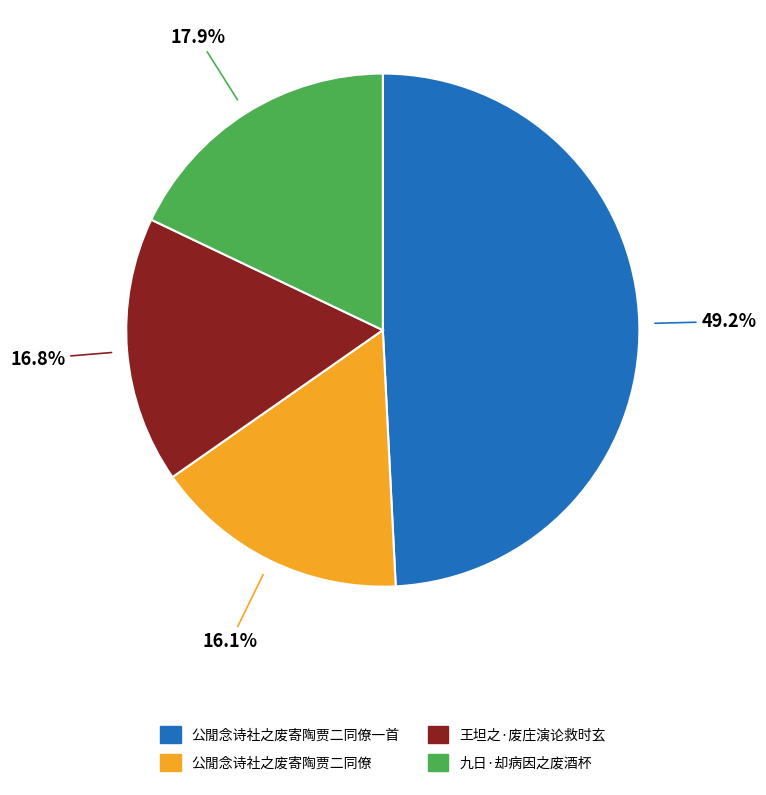

Does any single category account for the majority?

No